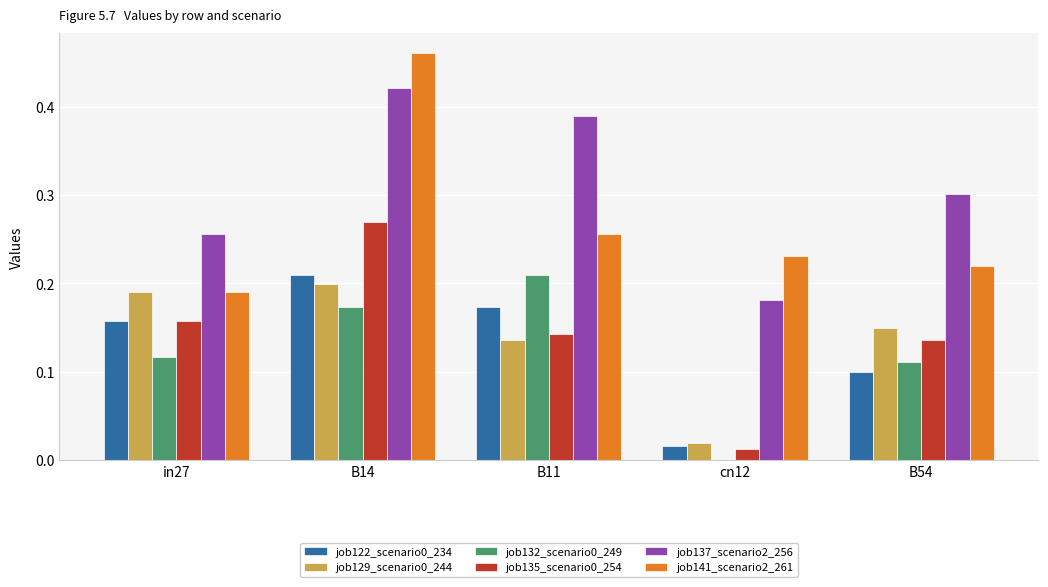

Between in27 and B11, which series saw the biggest shift?

job137_scenario2_256